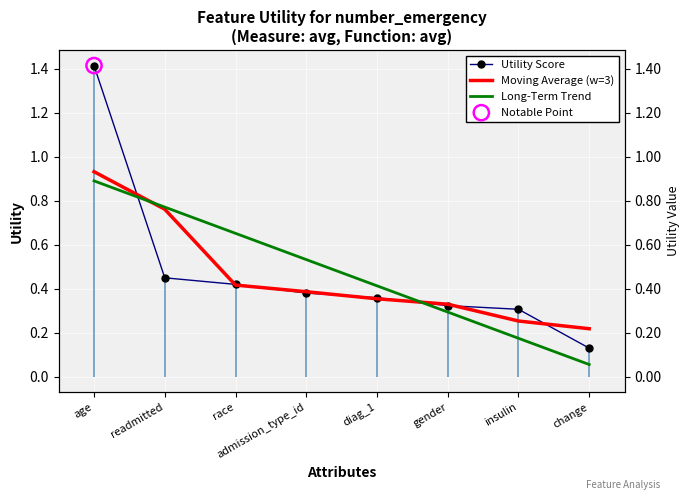

Which series has the widest spread of Y values?

Utility Score